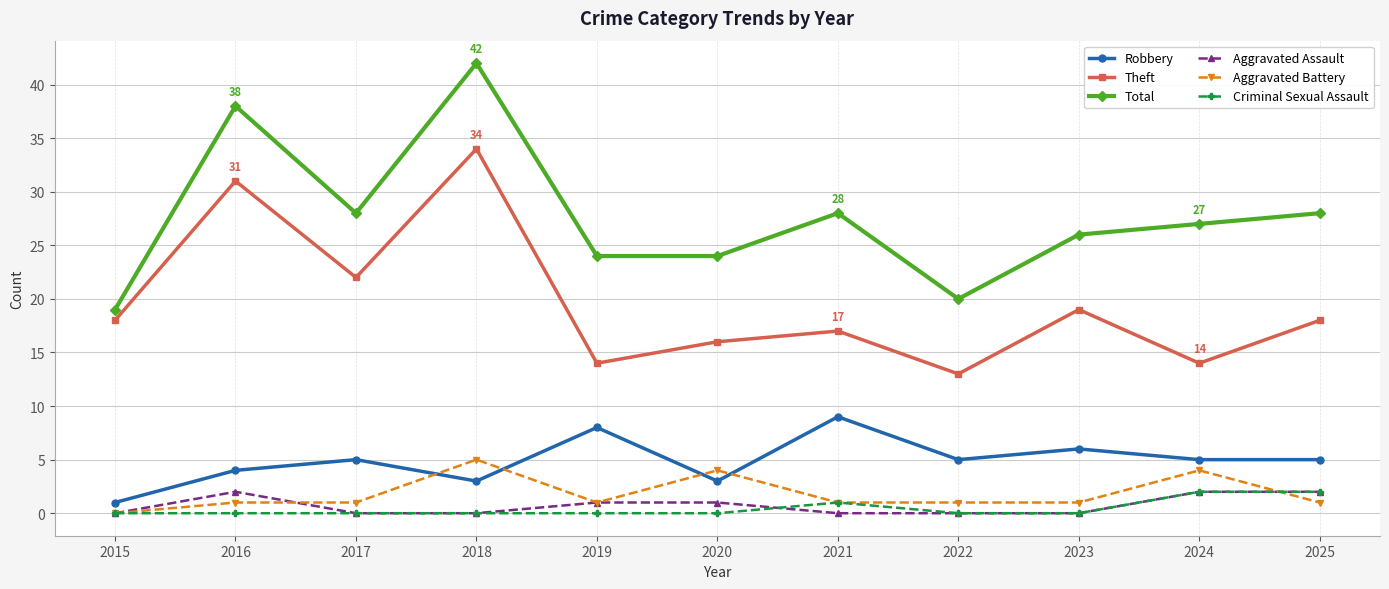

What is the difference between the second highest and minimum values in the Robbery series?

7